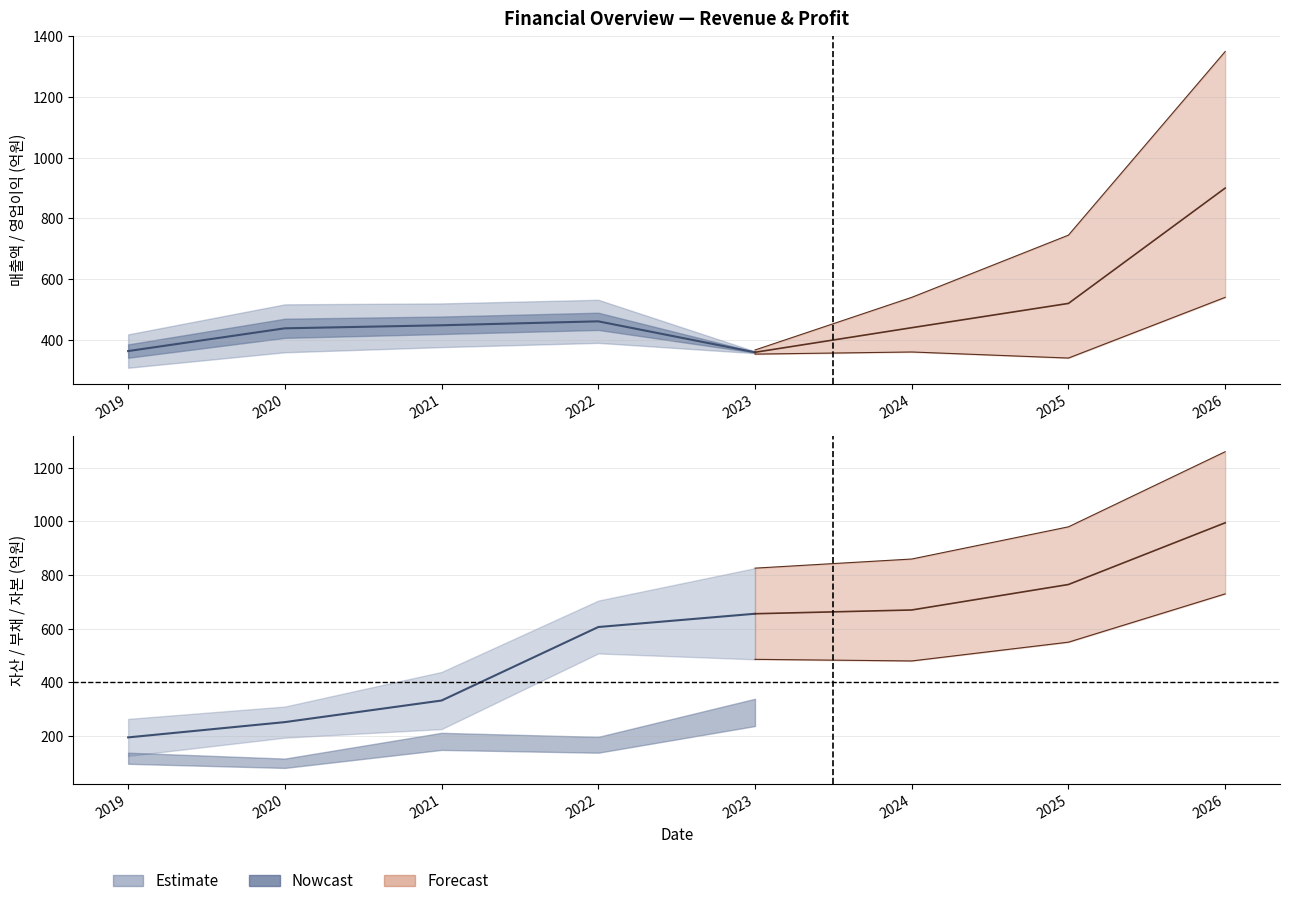

Reading left to right, extract all data points from this chart.

매출액: 363	438	448	461	359	440	520	900
영업이익: 55	79	72	71	3	40	90	180
자산총계: 264	310	439	705	826	860	980	1260
부채총계: 138	116	212	197	339	370	430	530
자본총계: 126	194	226	508	486	480	550	730